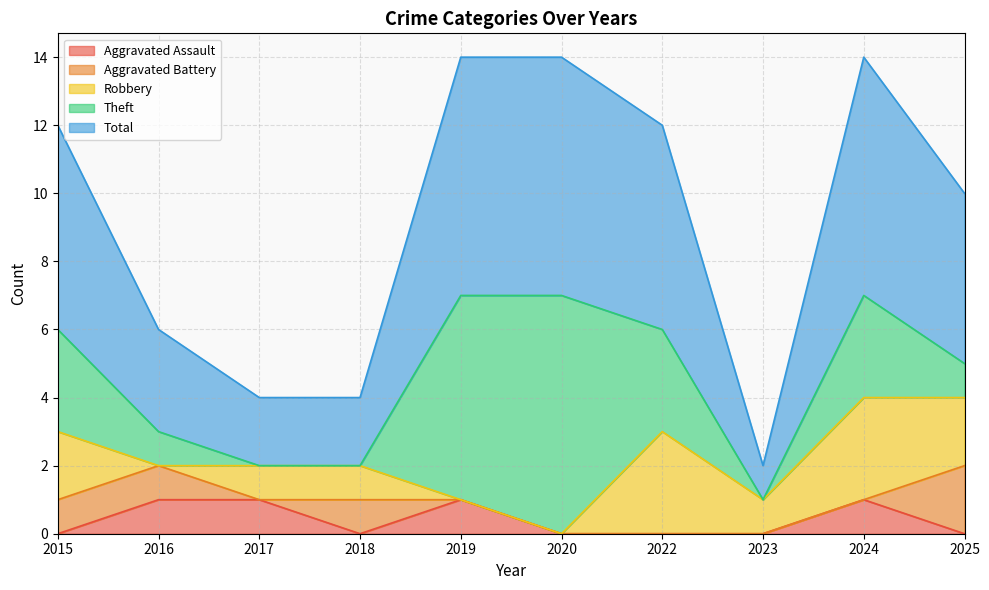

How many distinct data groups are displayed?

5